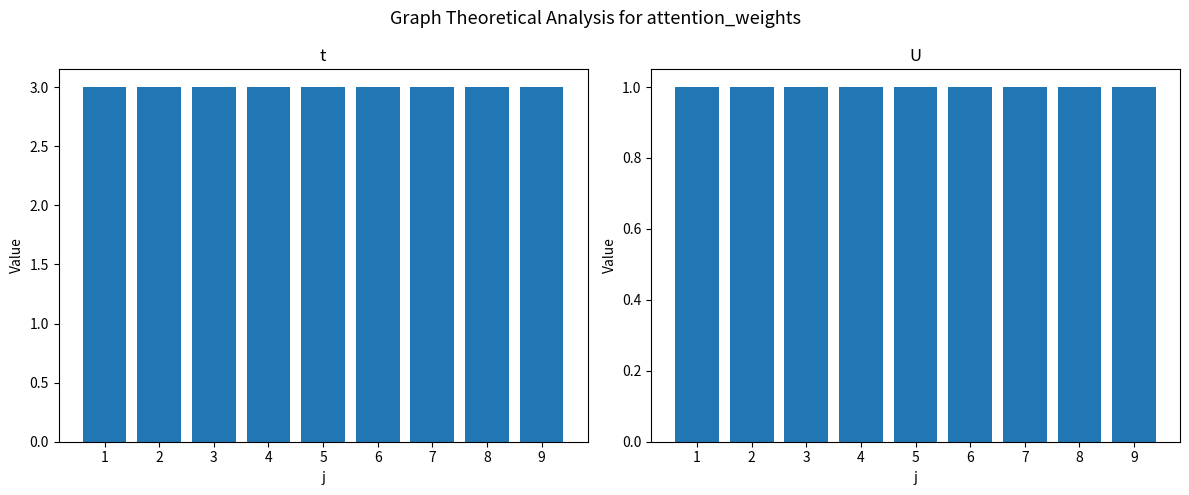

List the series in order of their overall mean, lowest first.

U, t